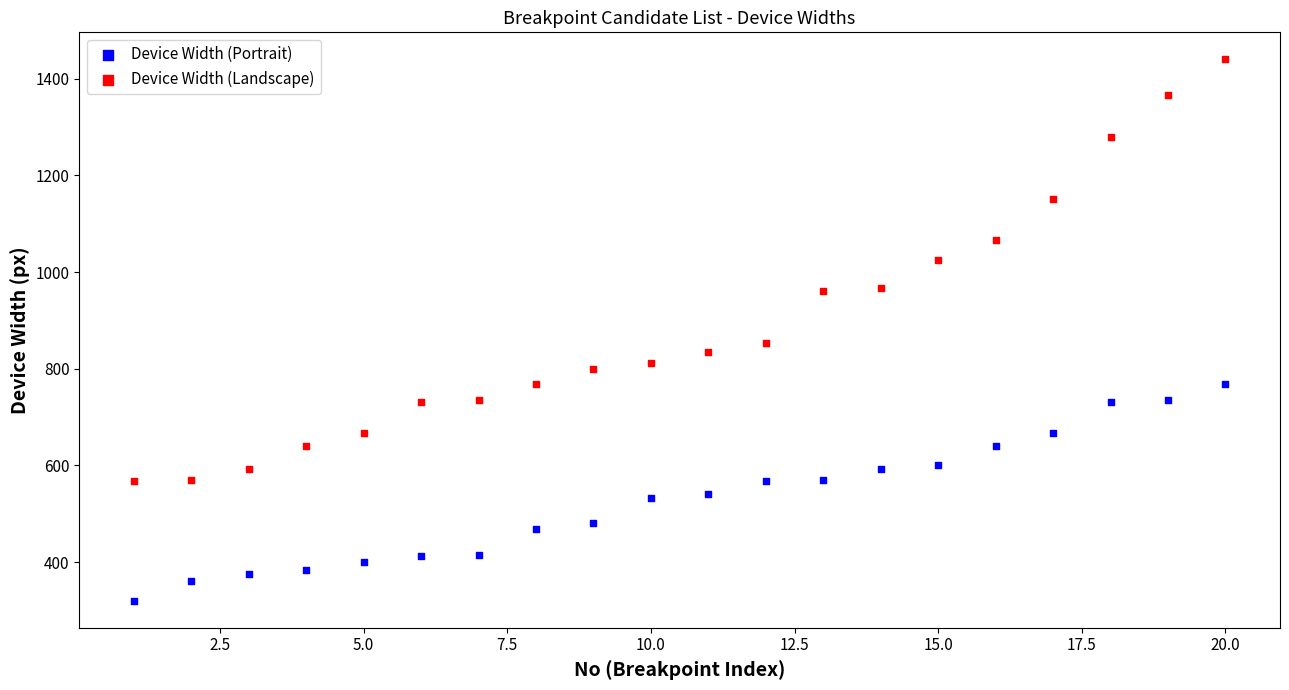

In the Device Width (Landscape) series, what Y value is closest to 1004?

1024